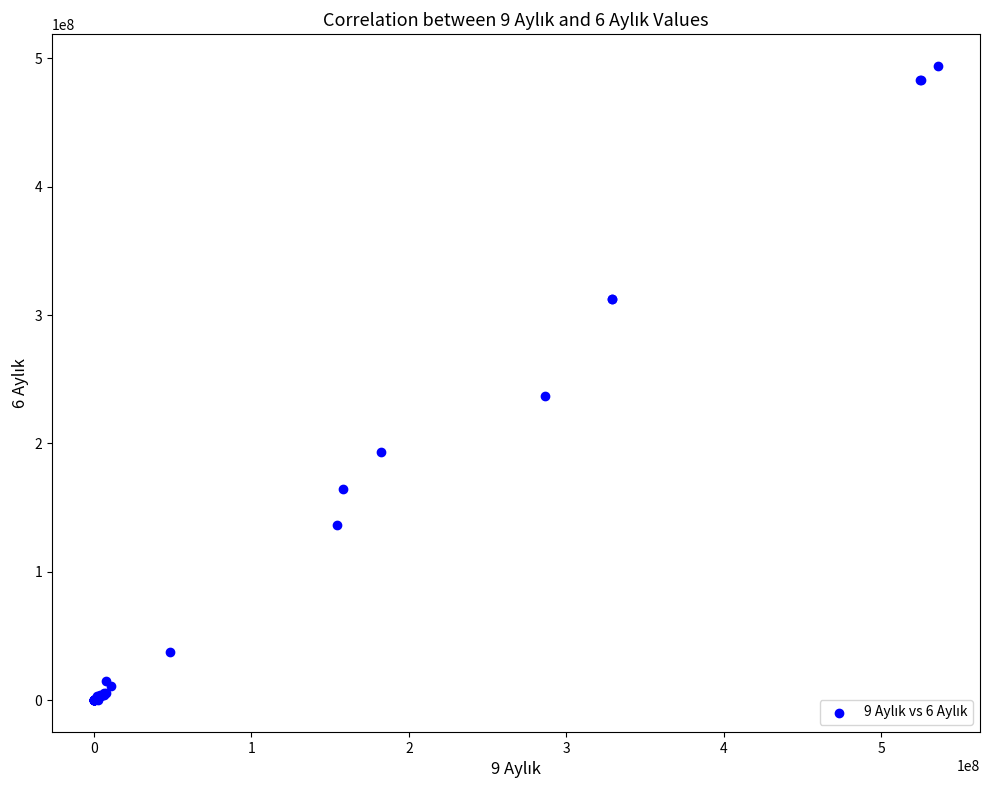

What Y value in the scatter plot is closest to 247079931?

236854370